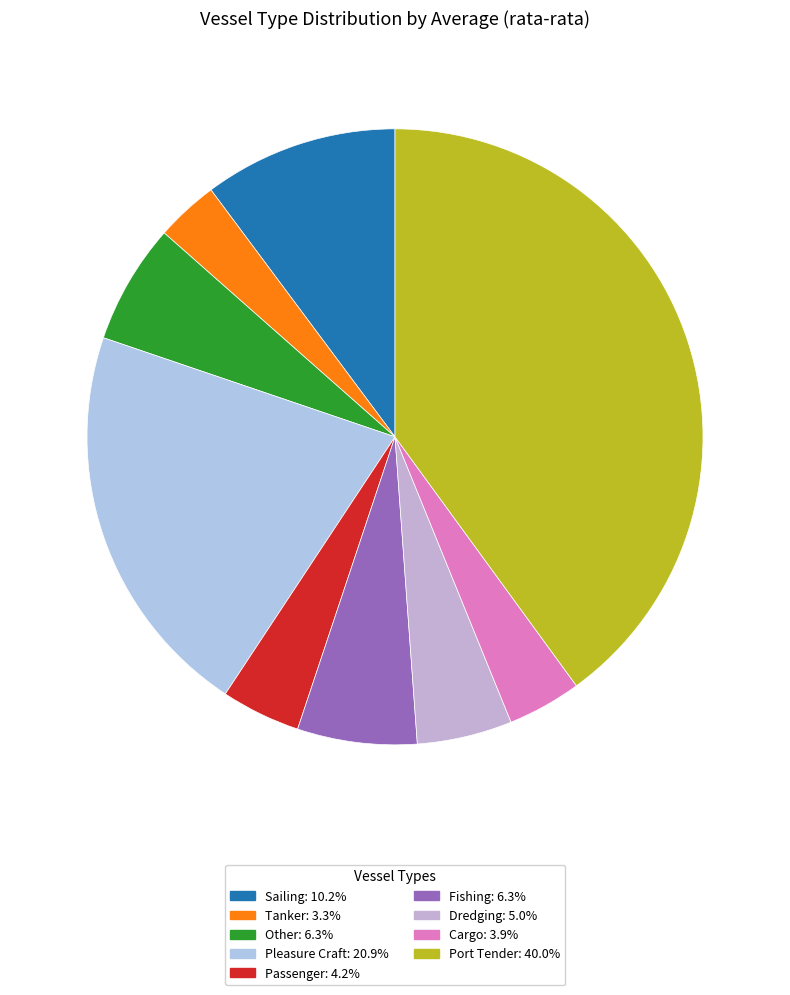

Which has a higher value, Other or Fishing?

Other